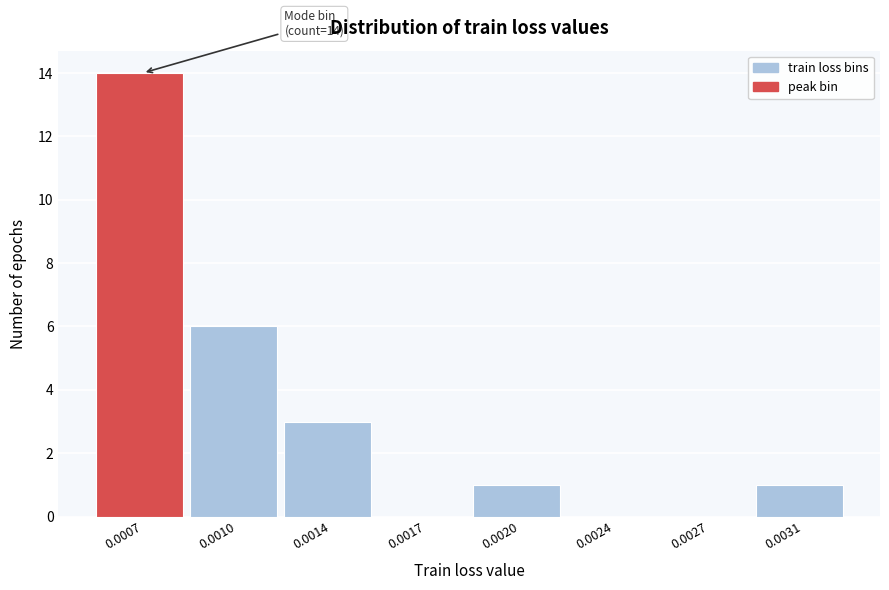

Reading left to right, list all the values displayed in this chart.

0.0007=14	0.0010=6	0.0014=3	0.0017=0	0.0020=1	0.0024=0	0.0027=0	0.0031=1